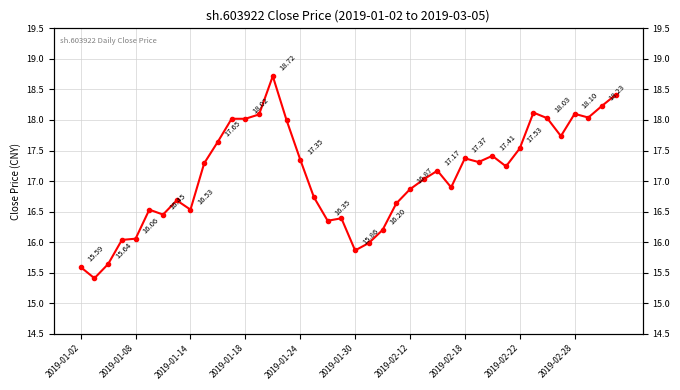

Reading left to right, extract all data points from this chart.

15.6	15.4	15.6	16.0	16.1	16.5	16.5	16.7	16.5	17.3	17.6	18.0	18.0	18.1	18.7	18.0	17.4	16.7	16.4	16.4	15.9	16.0	16.2	16.6	16.9	17.0	17.2	16.9	17.4	17.3	17.4	17.2	17.5	18.1	18.0	17.7	18.1	18.0	18.2	18.4